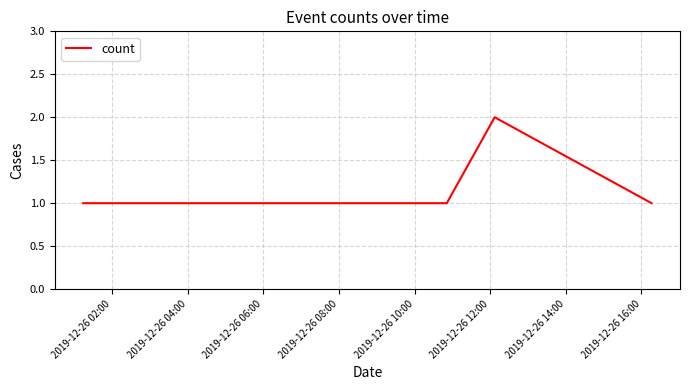

True or false: there are more than 2 points higher than both neighbors.

False